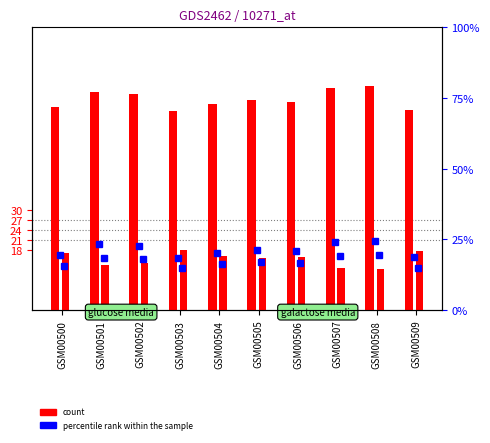

What is the value of the col_4 (percentile) bar at the 2nd from the left?

23.2